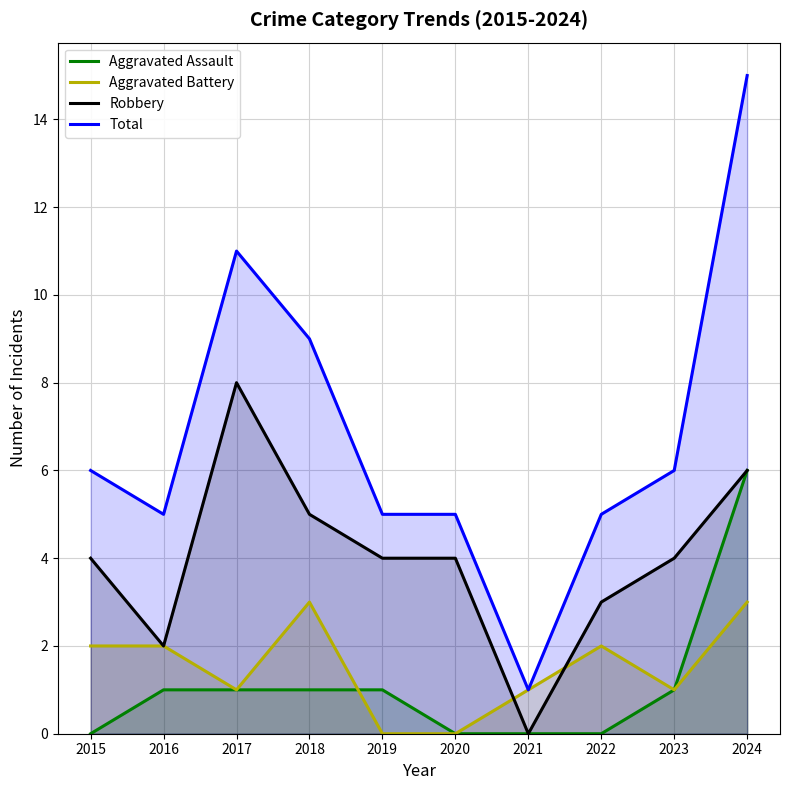

After their last crossing, which series has the higher values: Robbery or Aggravated Battery?

Robbery